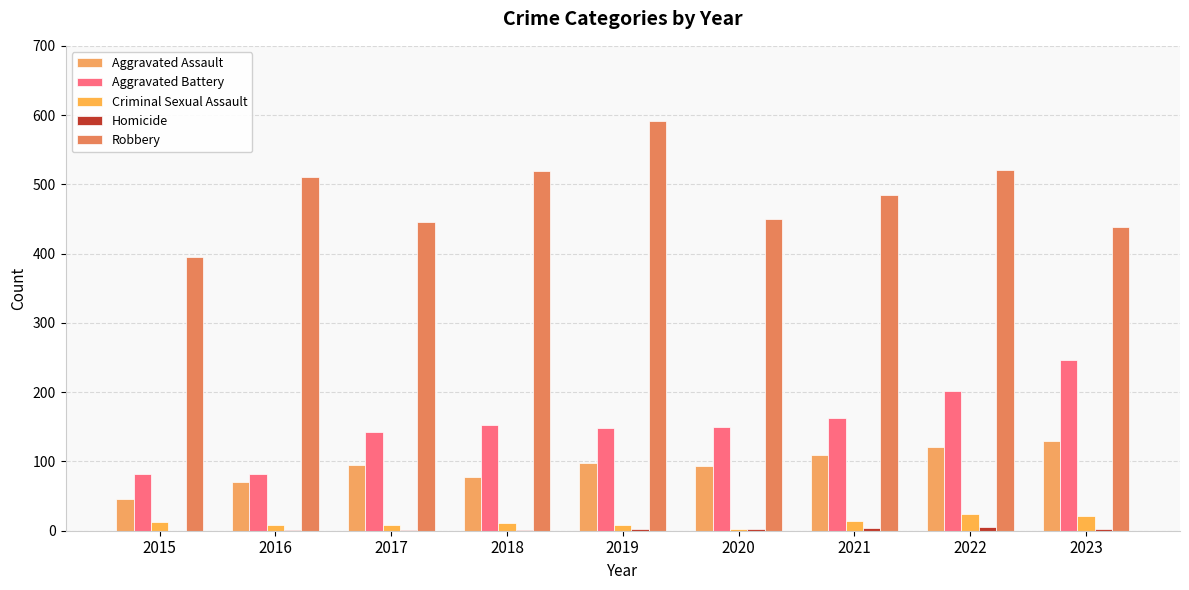

How many groups of bars are there?

9